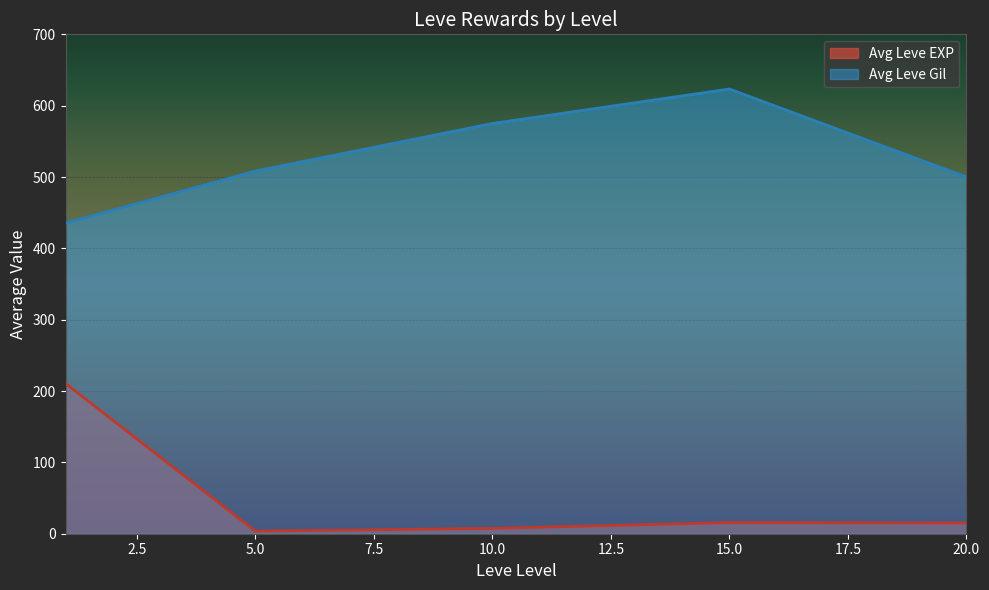

Which series has the largest range (max minus min)?

Avg Leve EXP